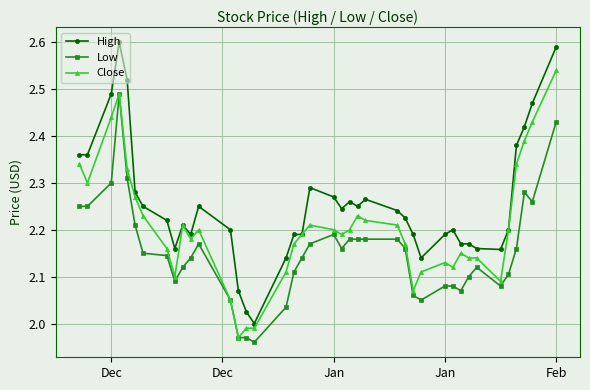

Does the chart display data point markers on the line(s)?

Yes